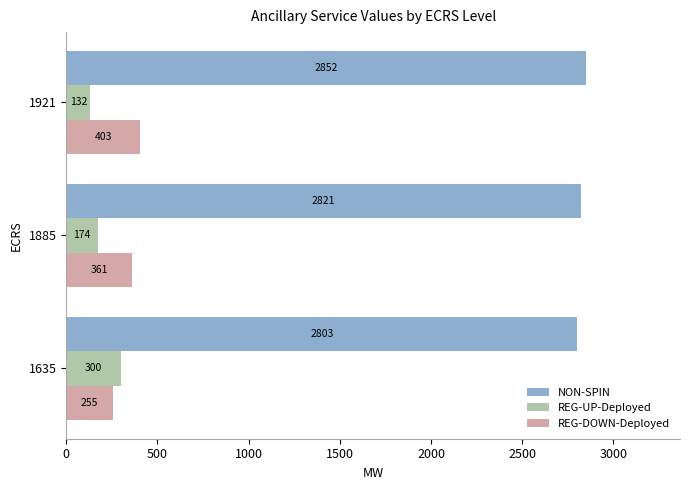

What is the spread (max minus min) of values at 1885?

2647